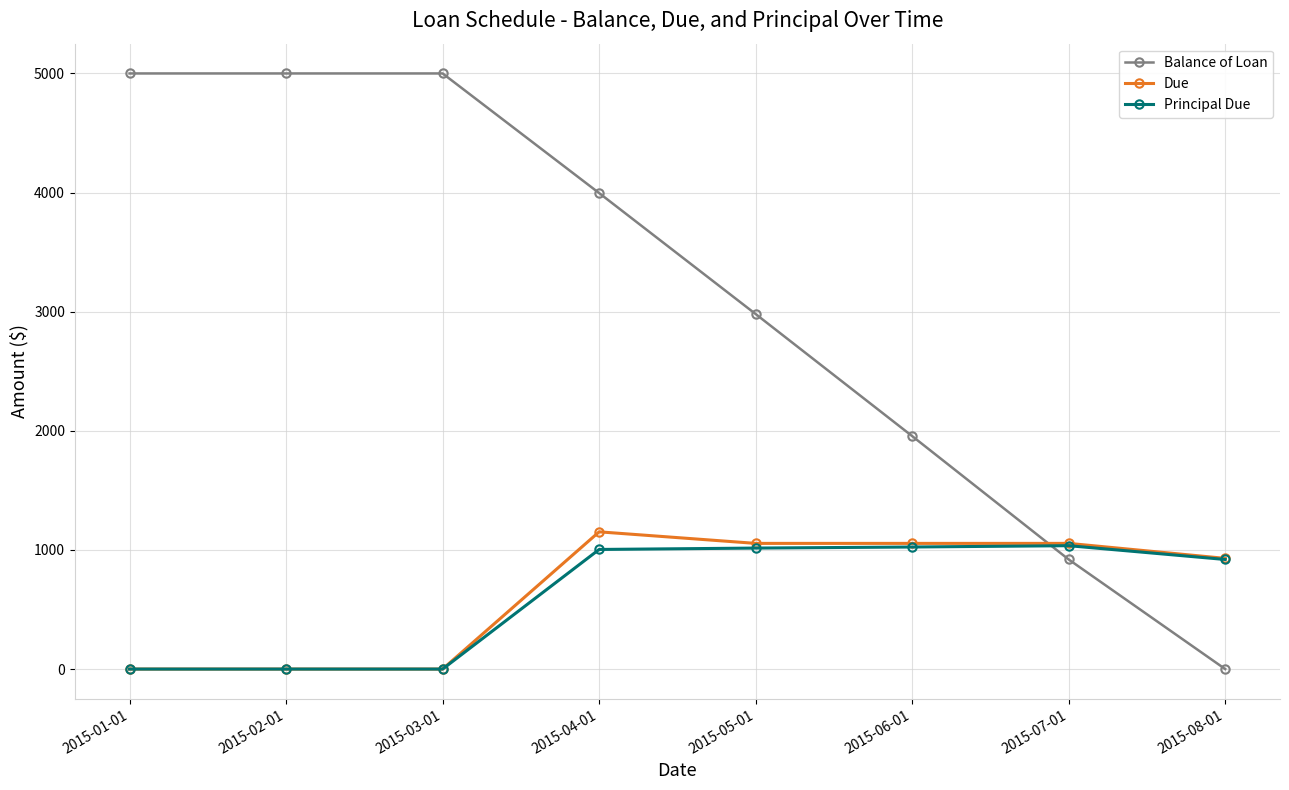

Which series has the largest total across all categories?

Balance of Loan